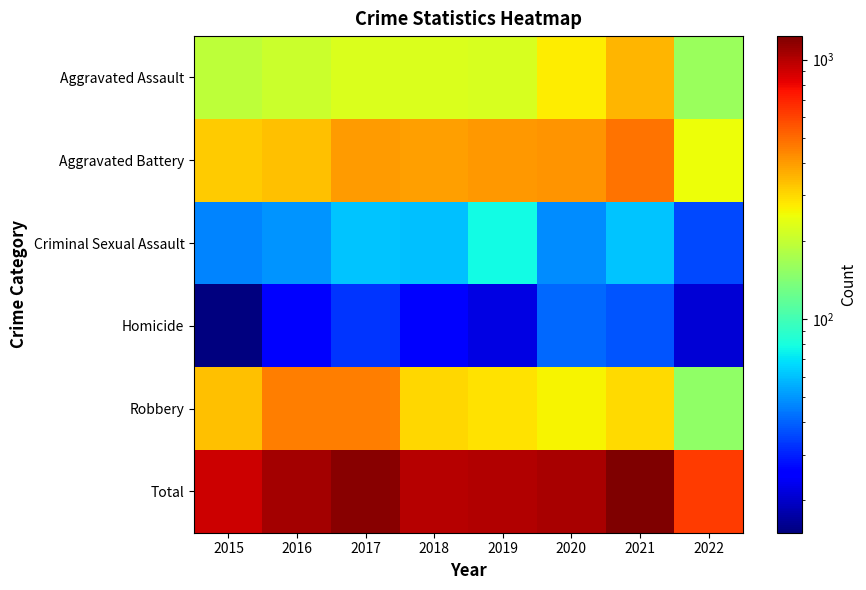

At how many categories does at least one series exceed 940?

6